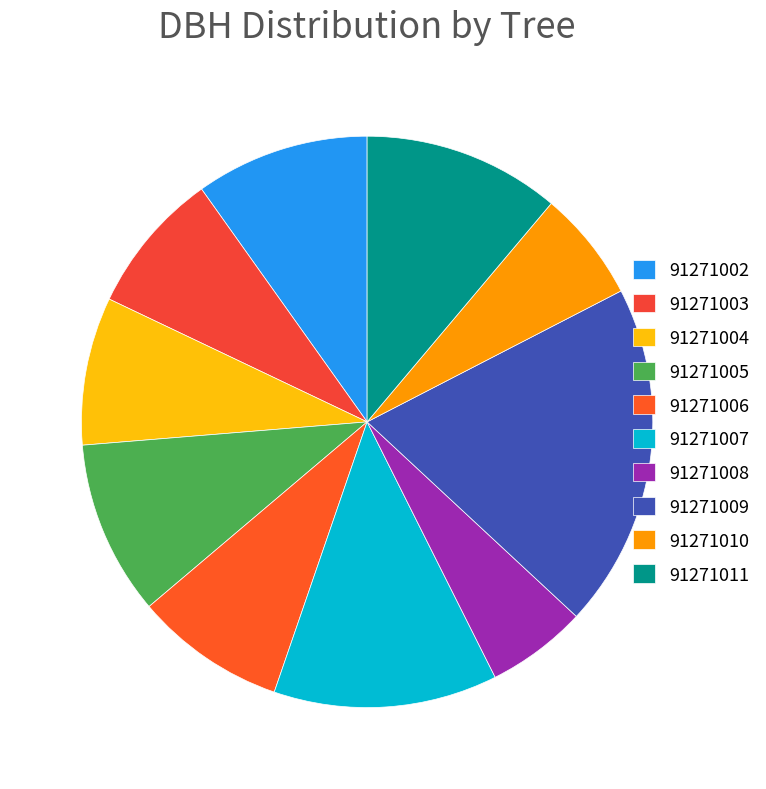

Rank the categories by value from highest to lowest.

91271009, 91271007, 91271011, 91271005, 91271002, 91271006, 91271004, 91271003, 91271010, 91271008